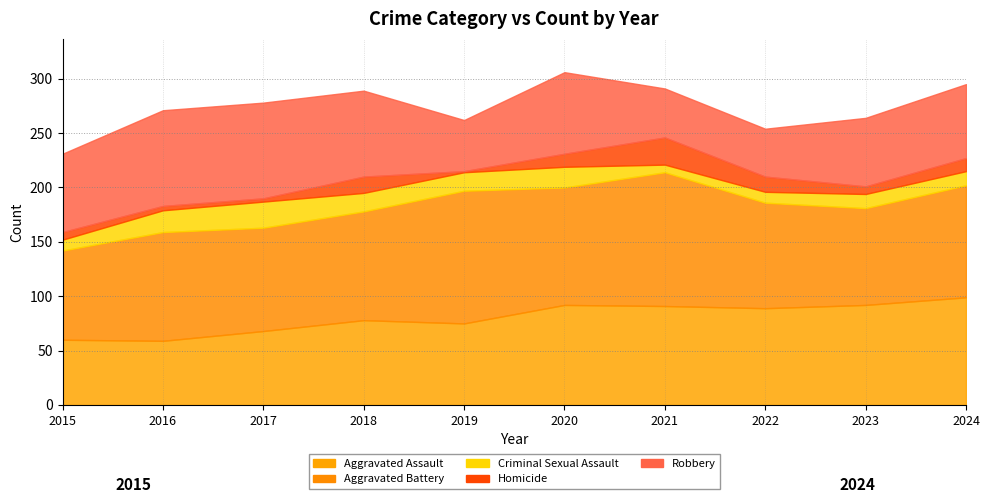

What is the difference between the maximum and minimum values in the Robbery series?

44